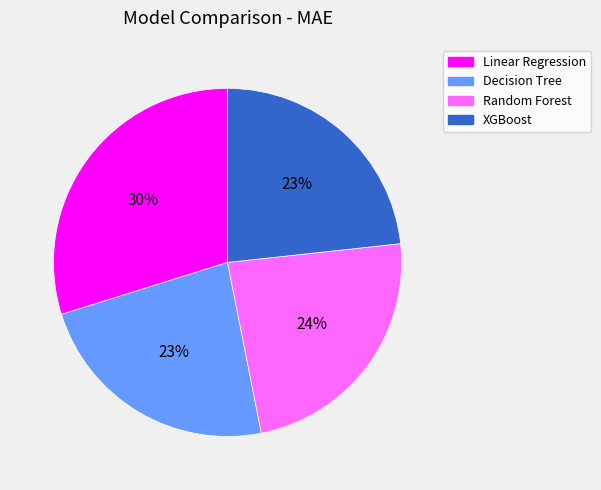

Which slice is the largest?

Linear Regression